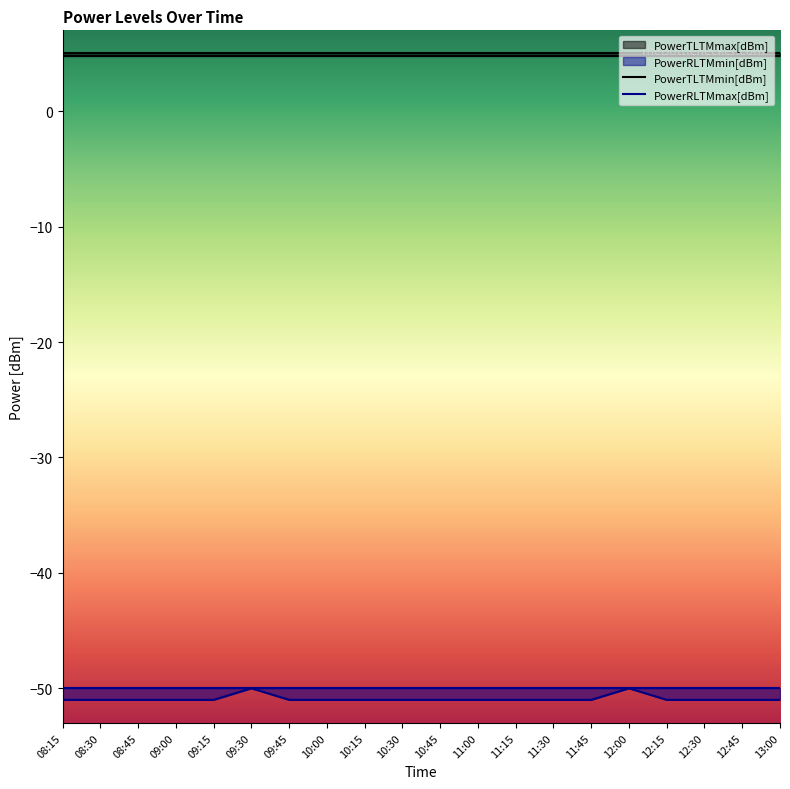

What is the difference between the maximum and minimum values in the PowerRLTMmin[dBm] series?

1.0